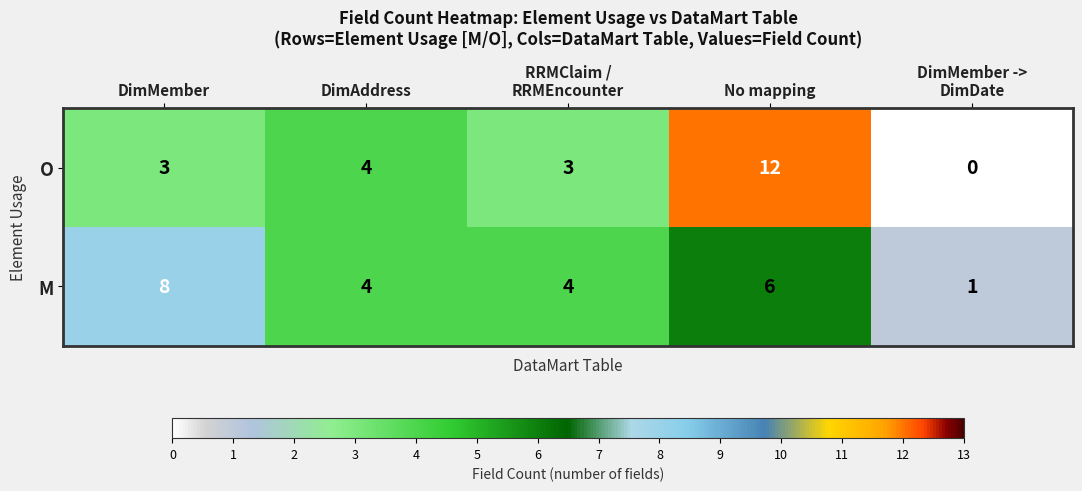

True or false: M has a value of 6 at DimAddress.

False